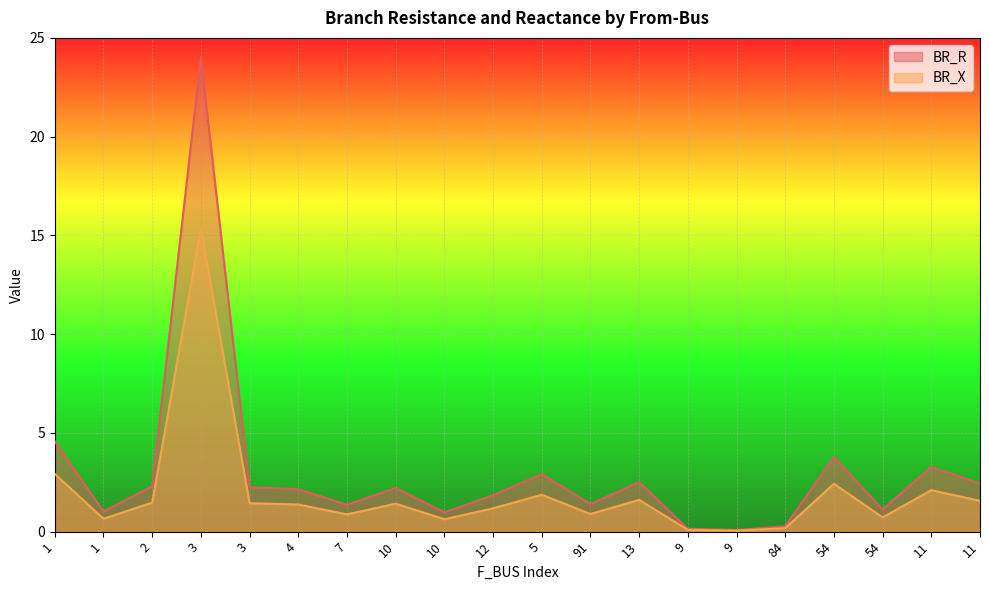

True or false: BR_R and BR_X cross at least once.

False